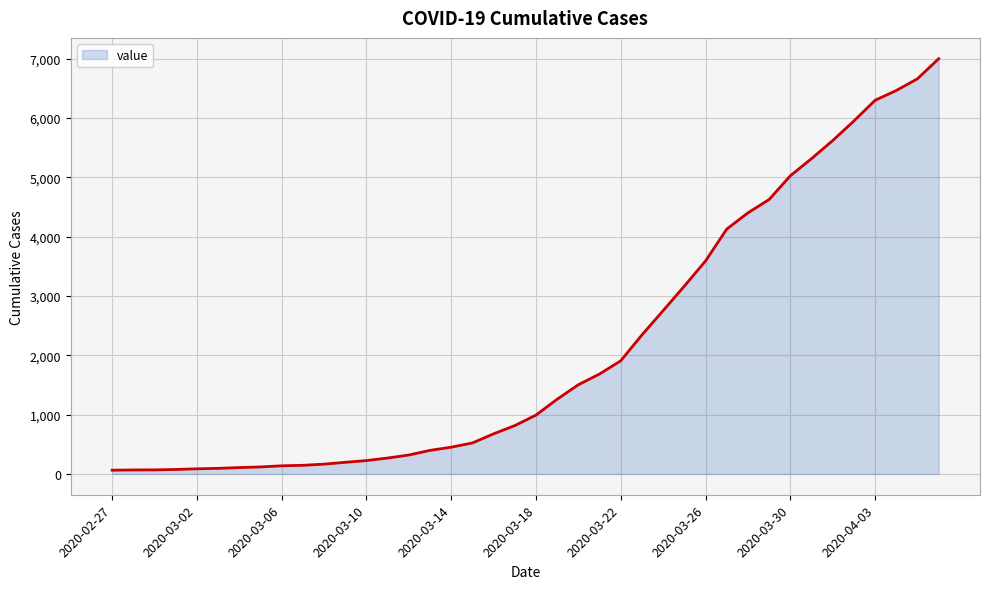

What is the maximum value shown in the chart?

7003